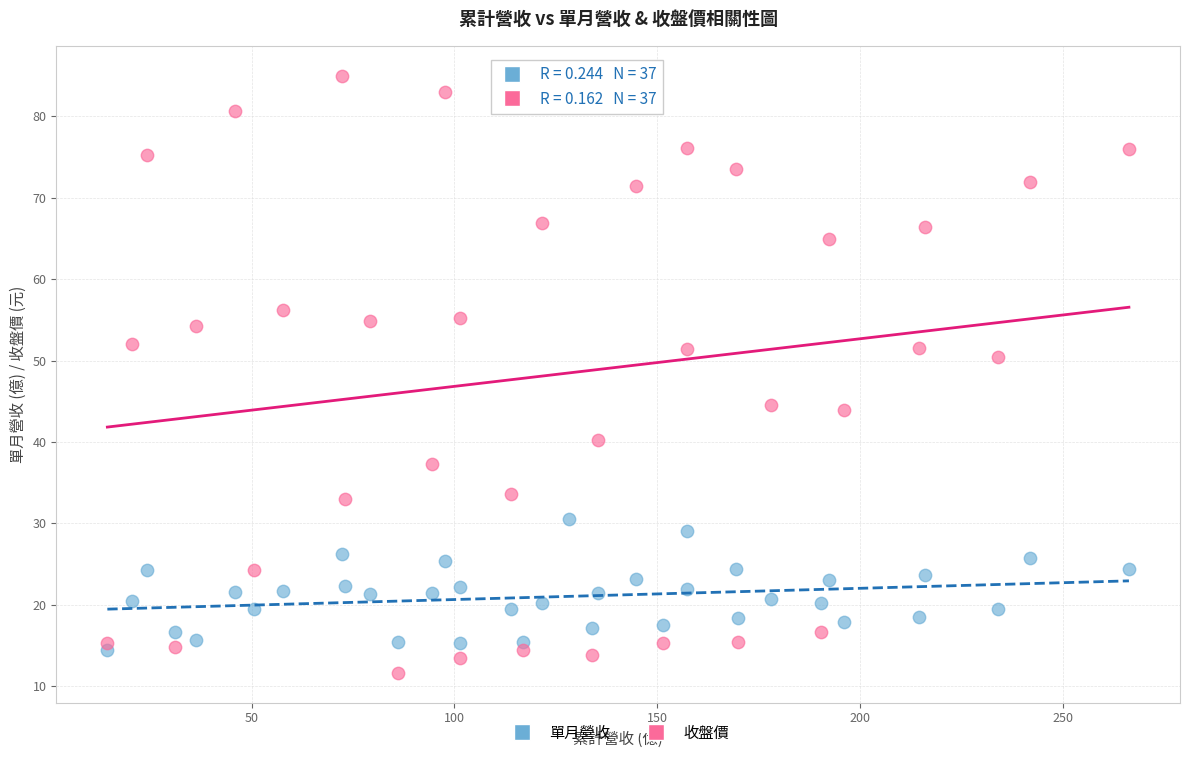

What is the X range (max minus min) for the scatter plot?

251.7